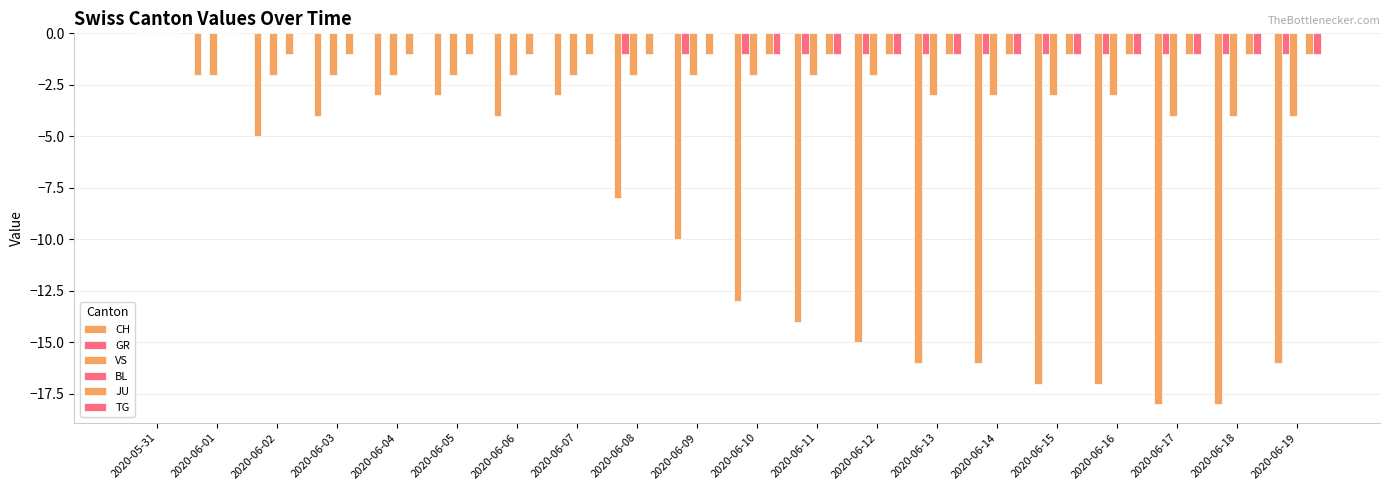

Is the value of CH at 2020-06-13 greater than the value of TG at 2020-06-16?

No